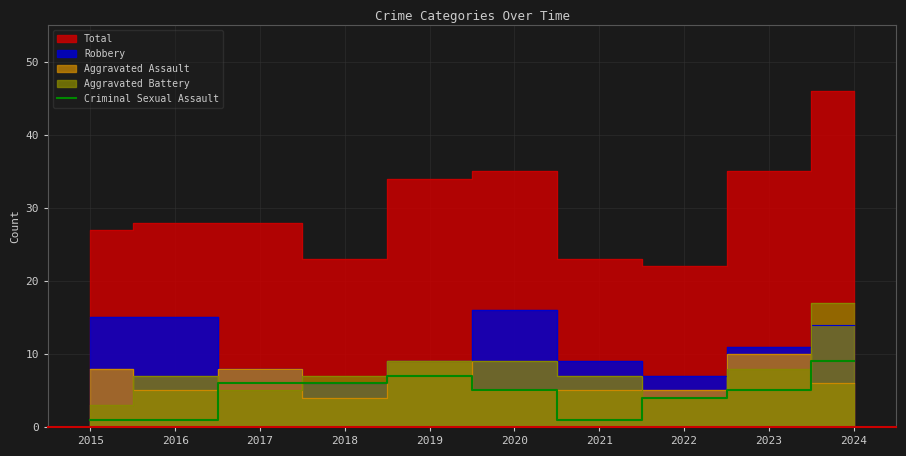

Does the chart have visible grid lines?

Yes